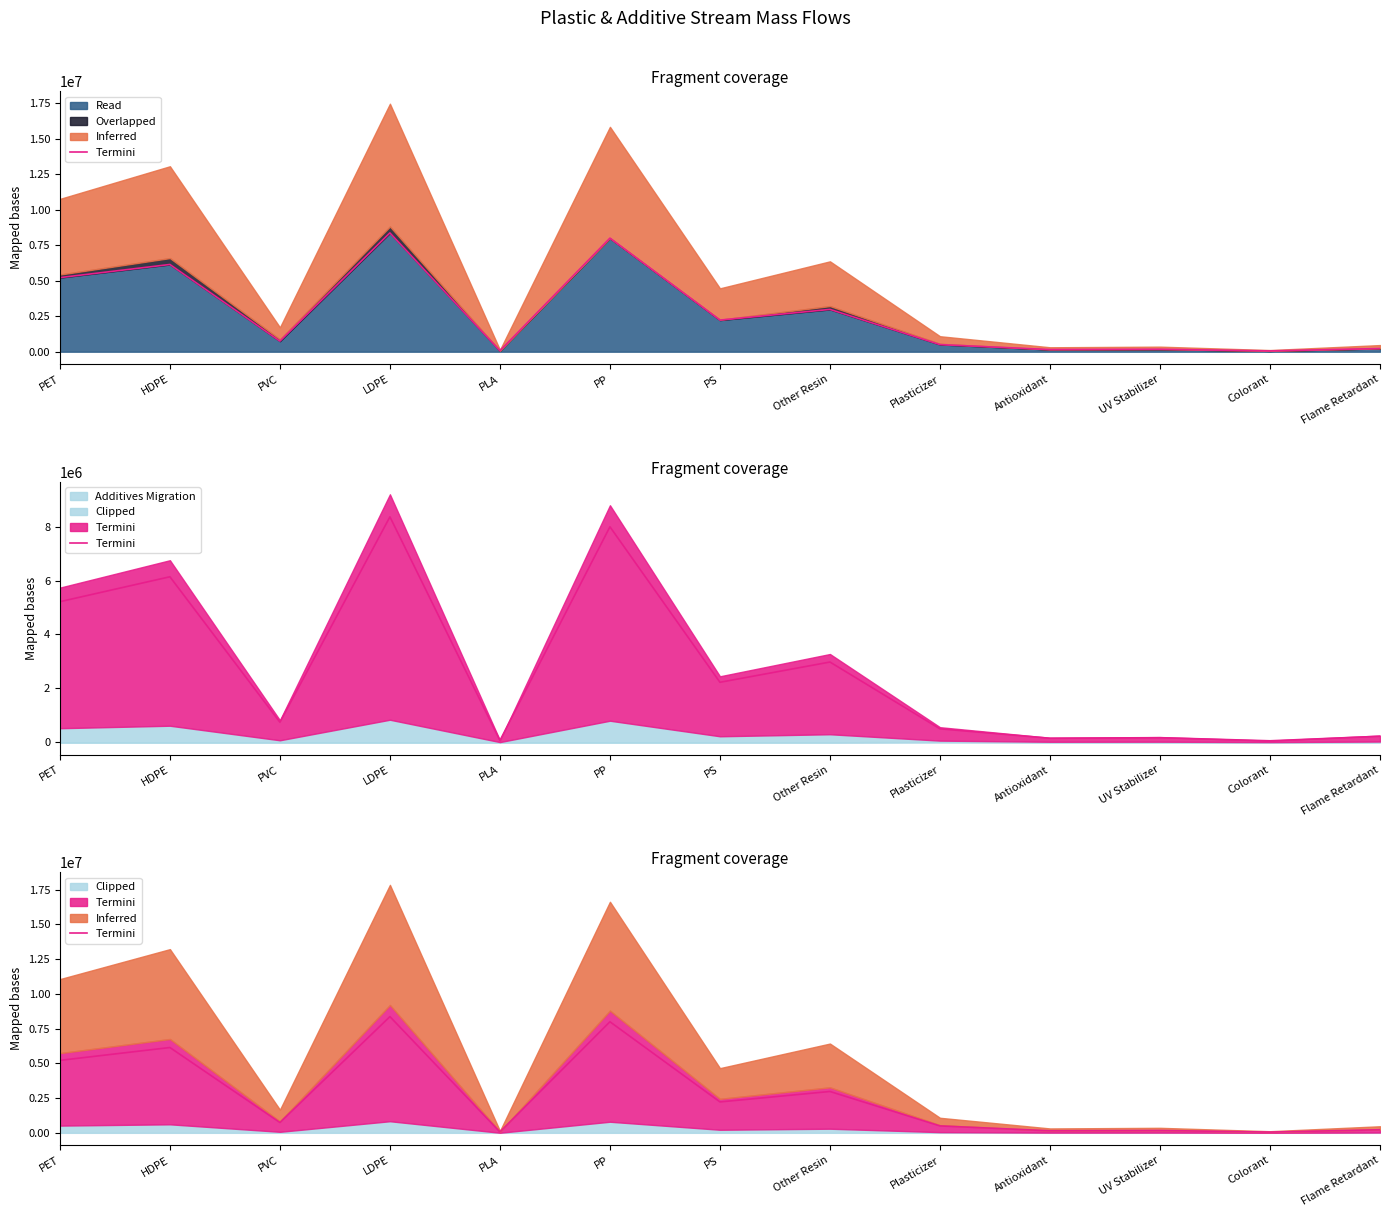

At which category does the data reach its first local valley?

PVC